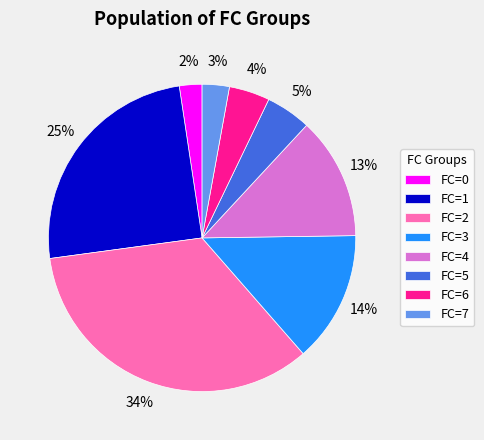

To the nearest percent, what is the difference between the largest and smallest slice percentages?

32%